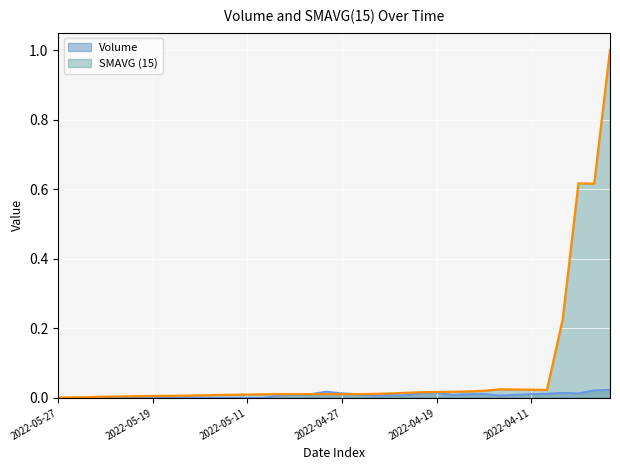

What is the label of the 19th point from the left?

2022-04-27